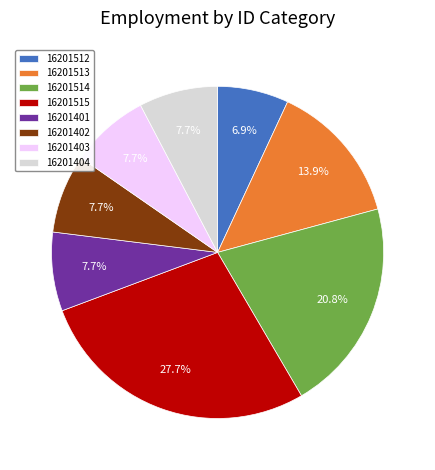

The 16201514 slice represents 33% of the pie. True or false?

False